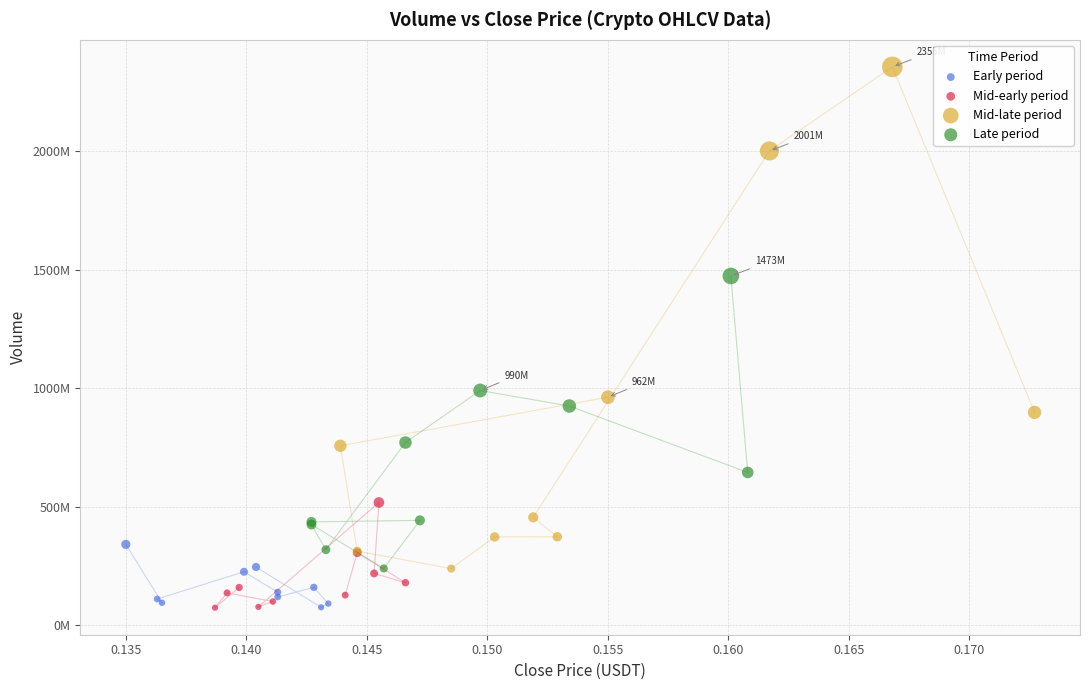

Which series reaches the maximum Y coordinate?

Mid-late period